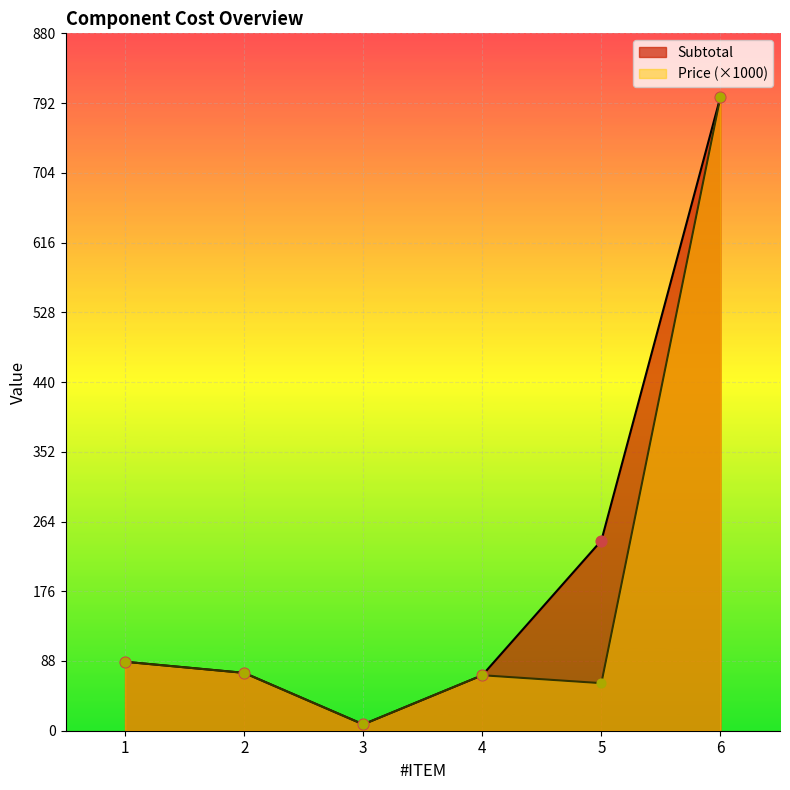

What are all the series names shown in the legend?

Subtotal, Price (×1000)